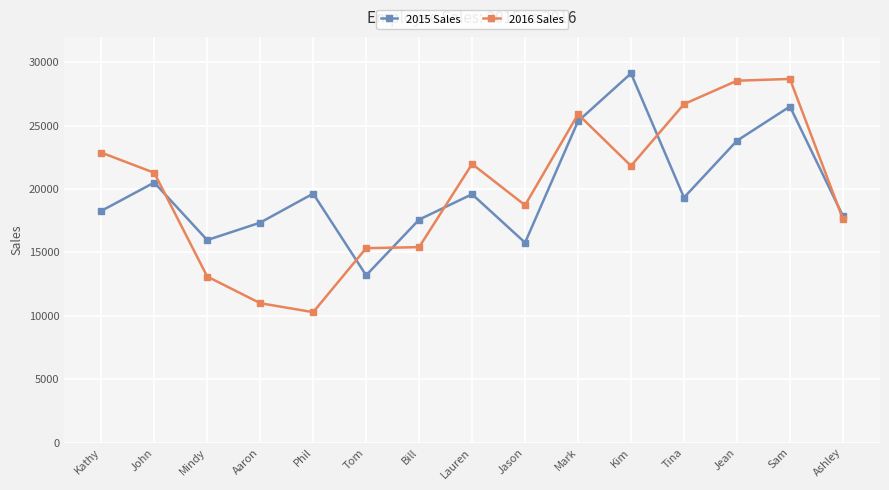

What is the sum of the 2016 Sales values at Lauren and Kathy?

44846